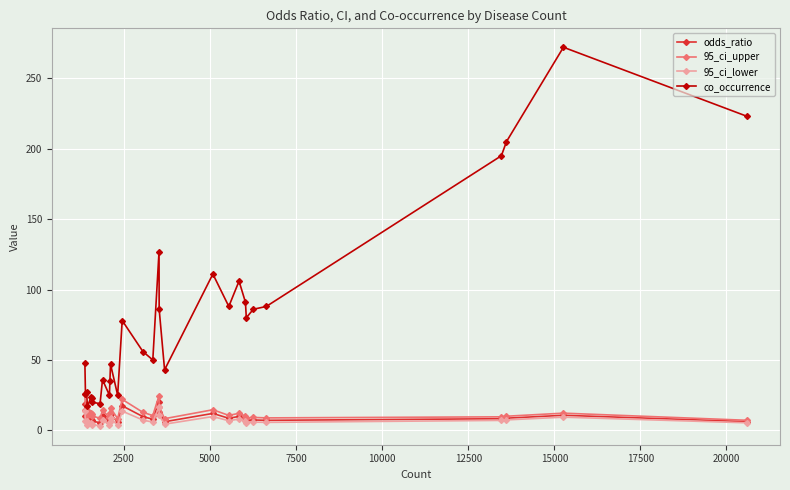

Which series has the largest range (max minus min)?

co_occurrence